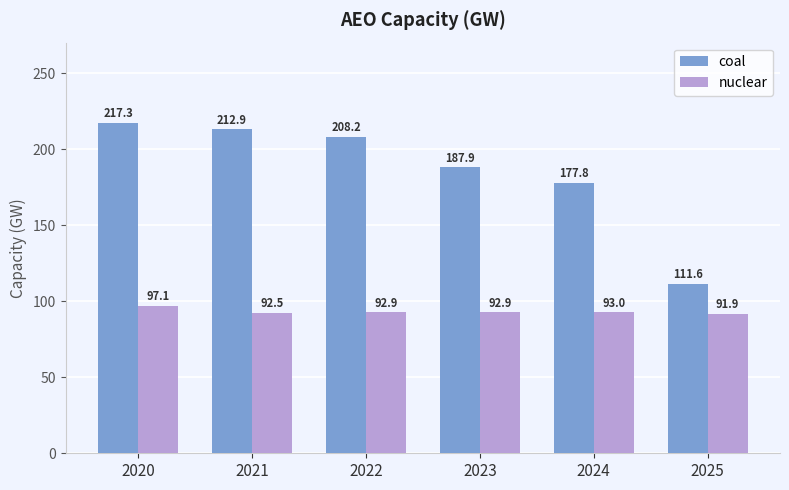

What is the minimum value for coal?

111.6